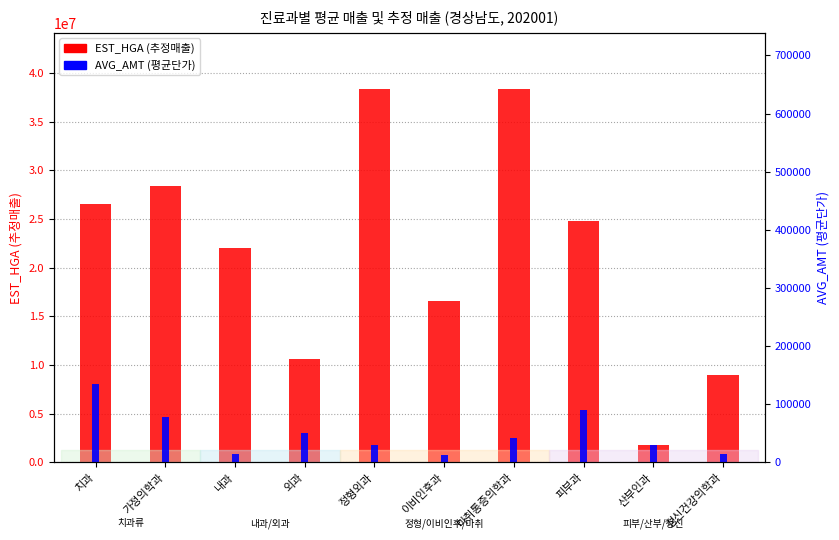

Where does the EST_HGA (추정매출) series first go above 24817360?

치과